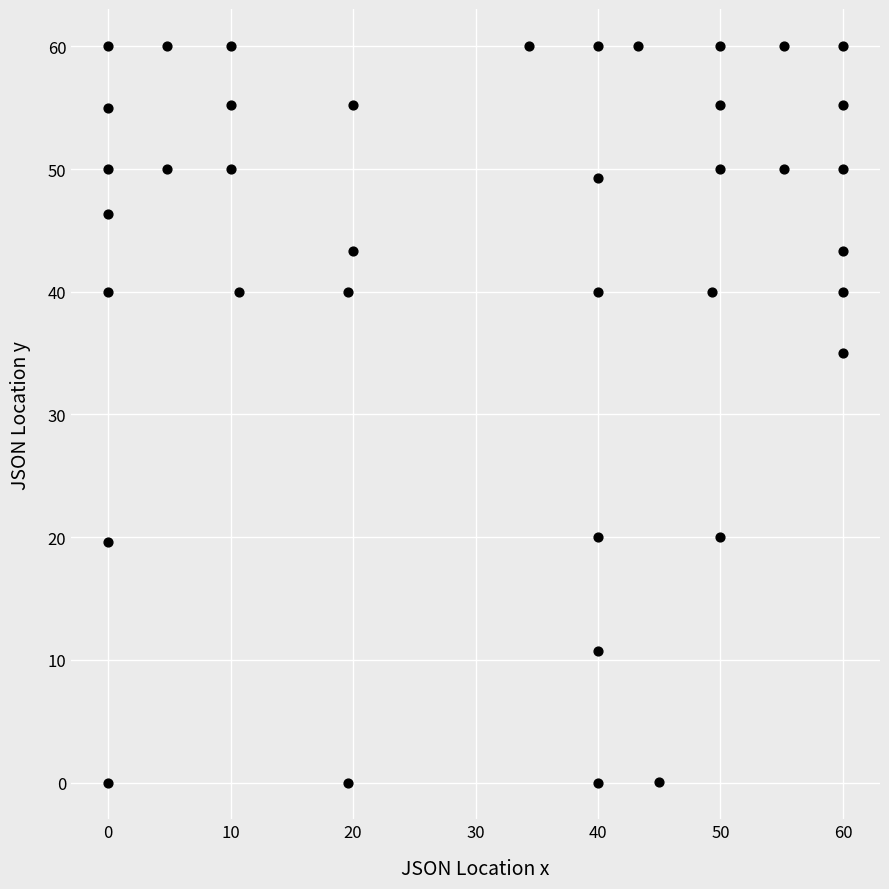

What Y value in the scatter plot is closest to 30?

35.0